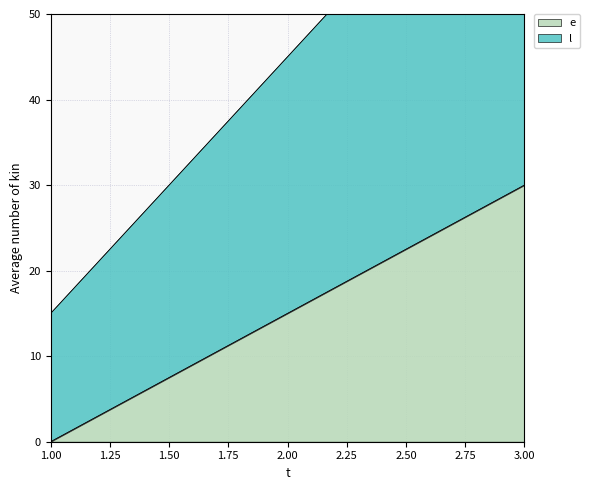

Is it true that e equals 0 at 1.00?

True